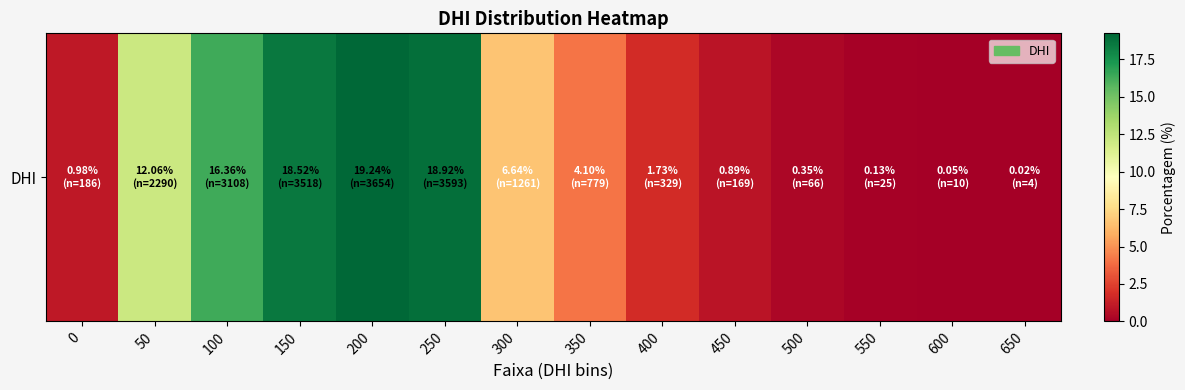

Where is the data nearest to the value 9?

300